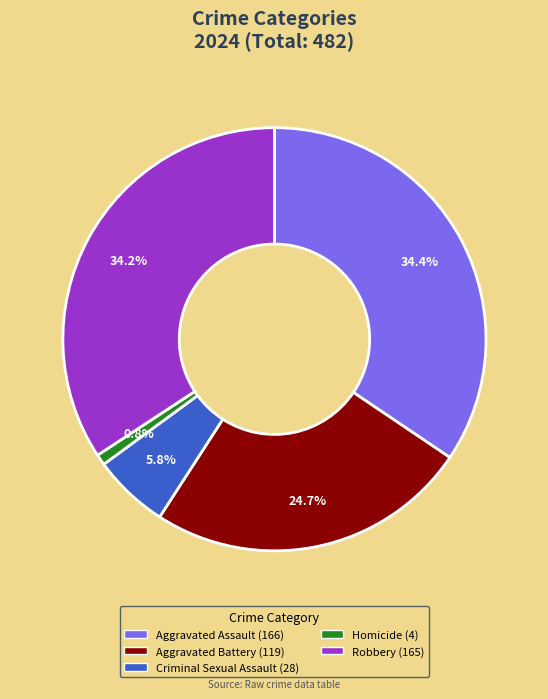

To the nearest percent, what portion does Homicide represent?

1%